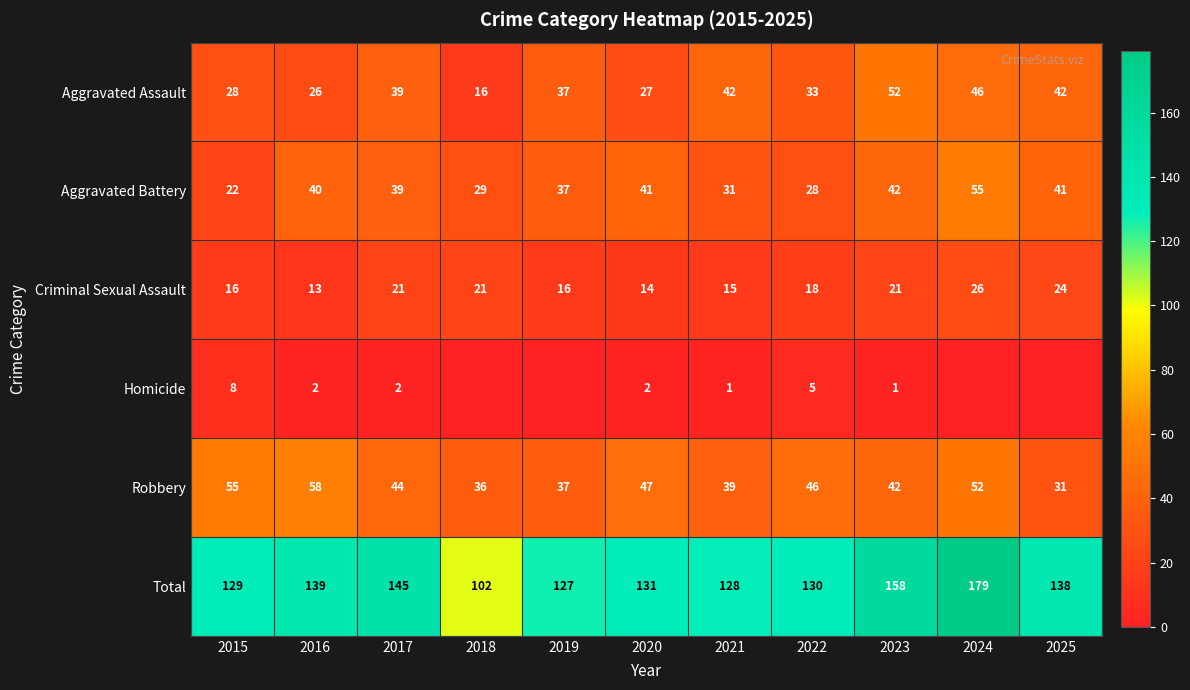

What is the difference between the highest and lowest values at 2021?

127